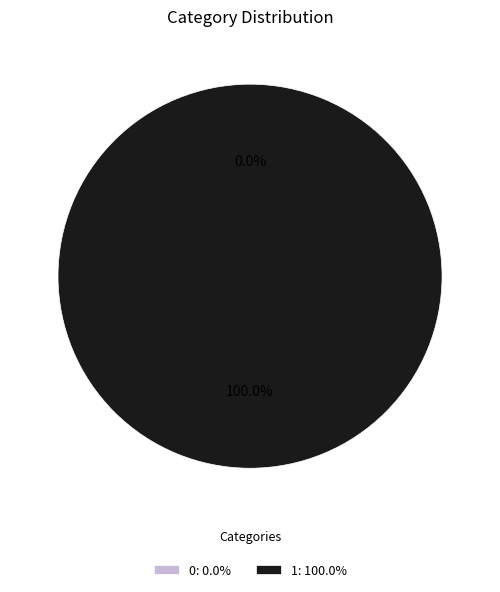

Does 1 represent more than half of the total?

Yes